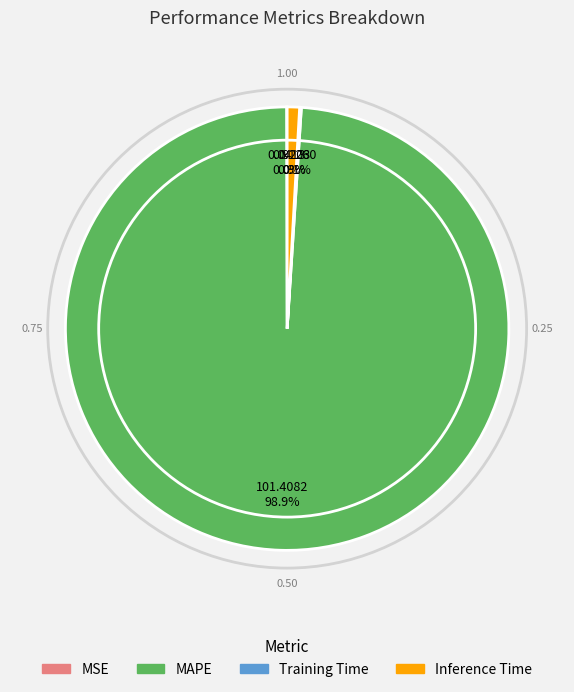

Between MAPE and Inference Time, which is larger?

MAPE